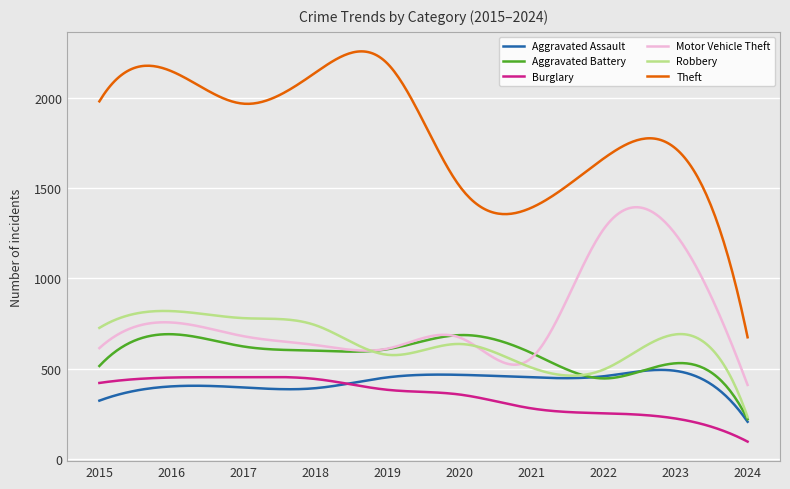

What is the maximum value shown in the chart?

2257.8